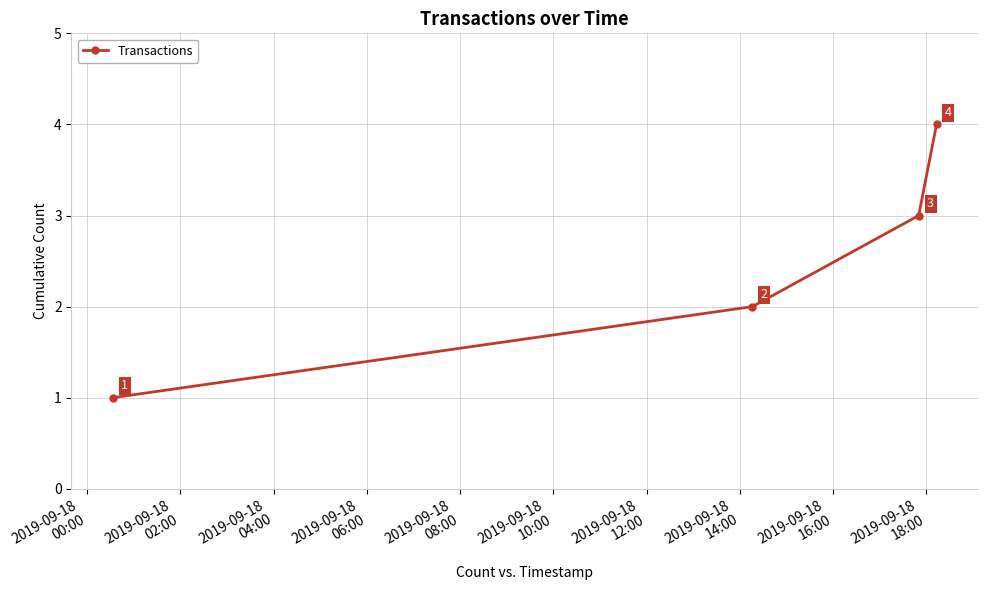

True or false: the data has more than 0 interior local peaks.

False